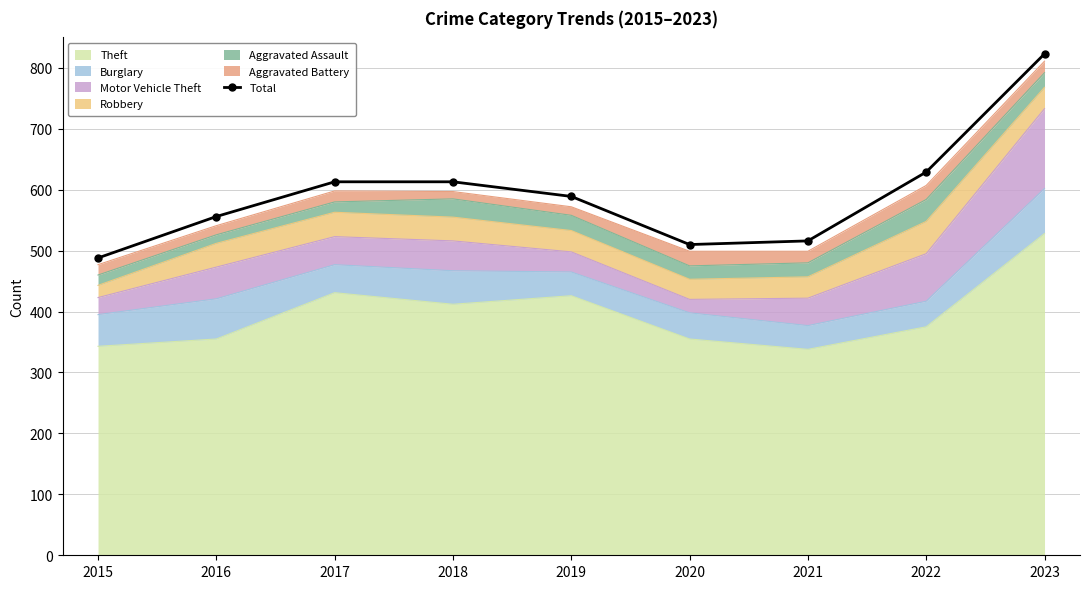

What is the difference between the values at 2016 and 2023?

267